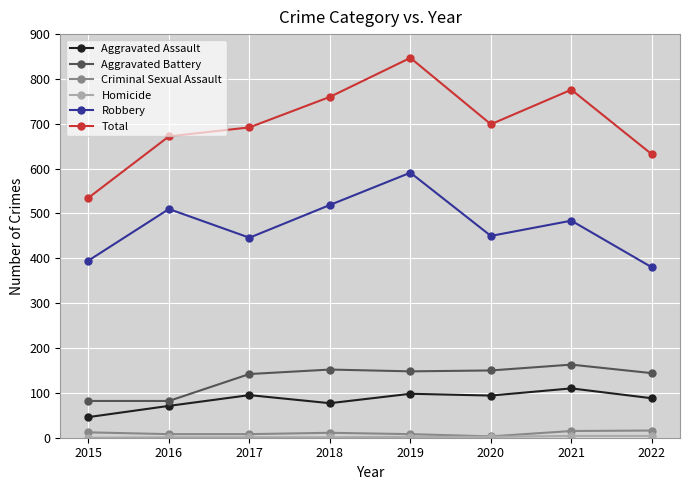

What is the highest value of the Aggravated Battery series?

163